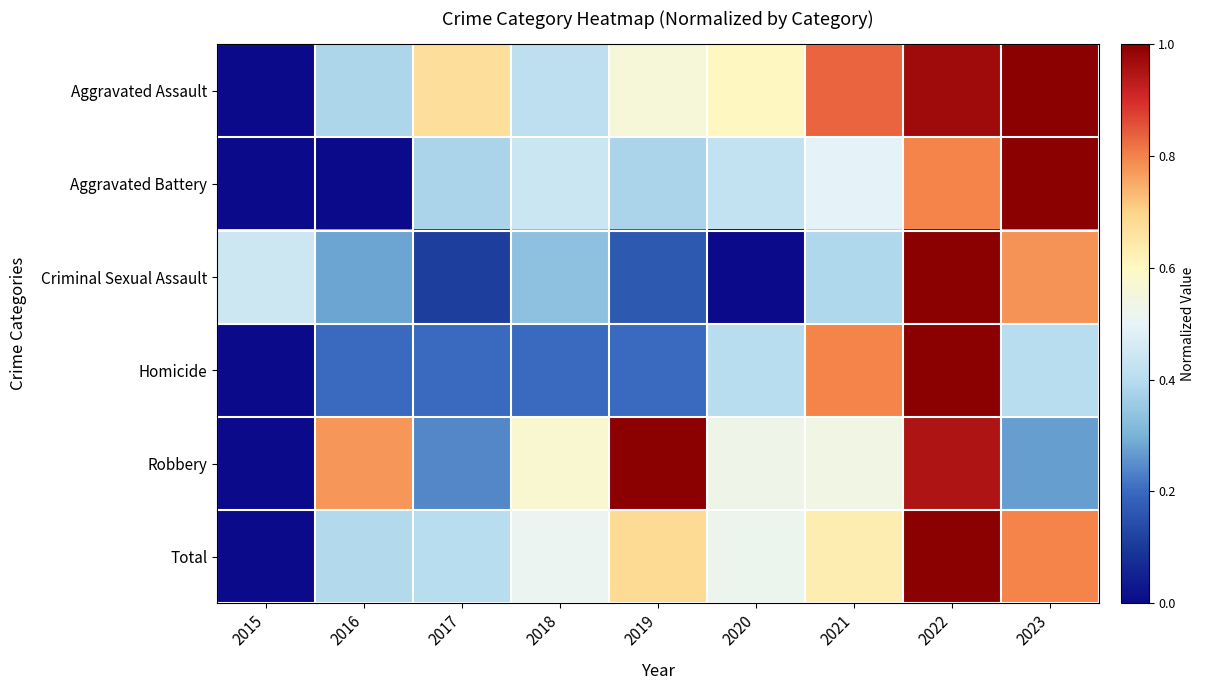

At which category is the sum across all series the highest?

2022